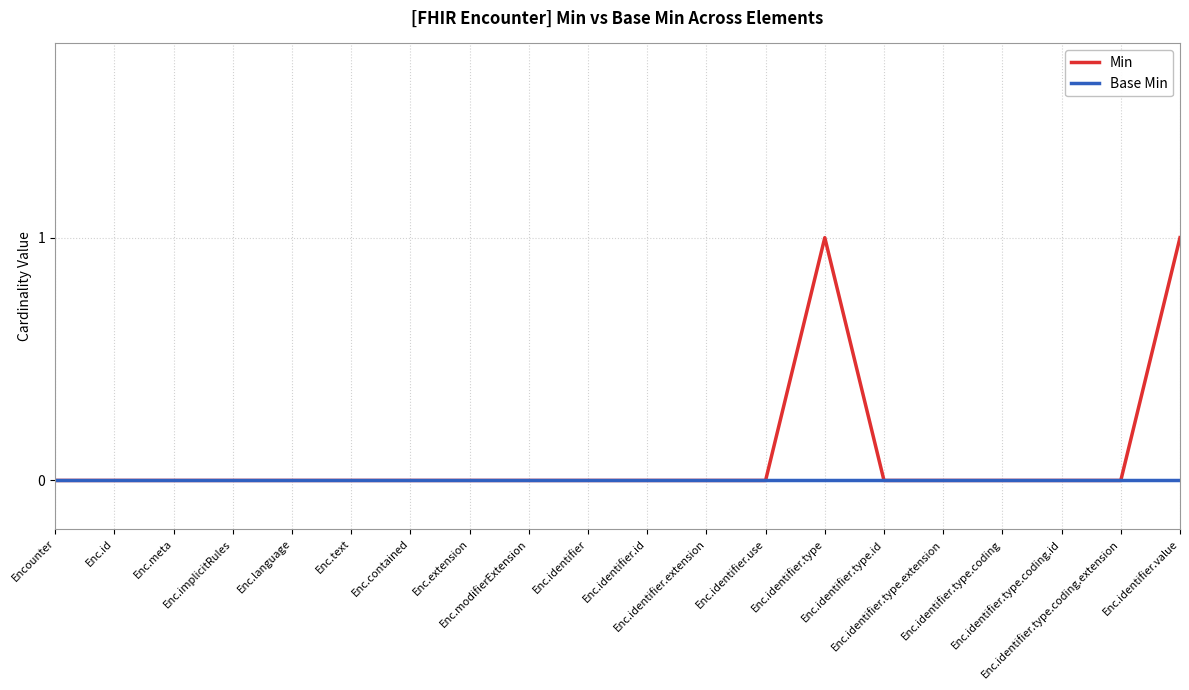

Which series has the widest spread of values?

Min